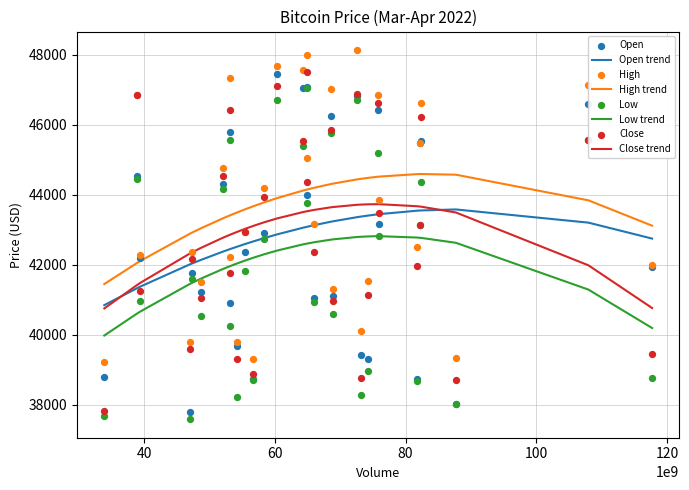

True or false: Open trend and Low trend intersect in this chart.

False